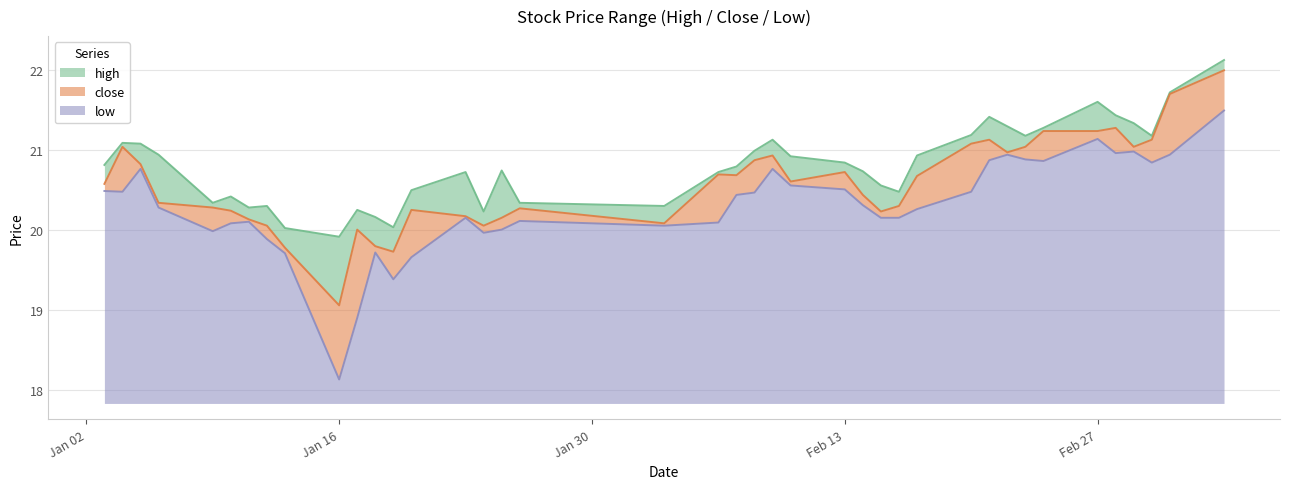

What is the sum of all low values?

98.9